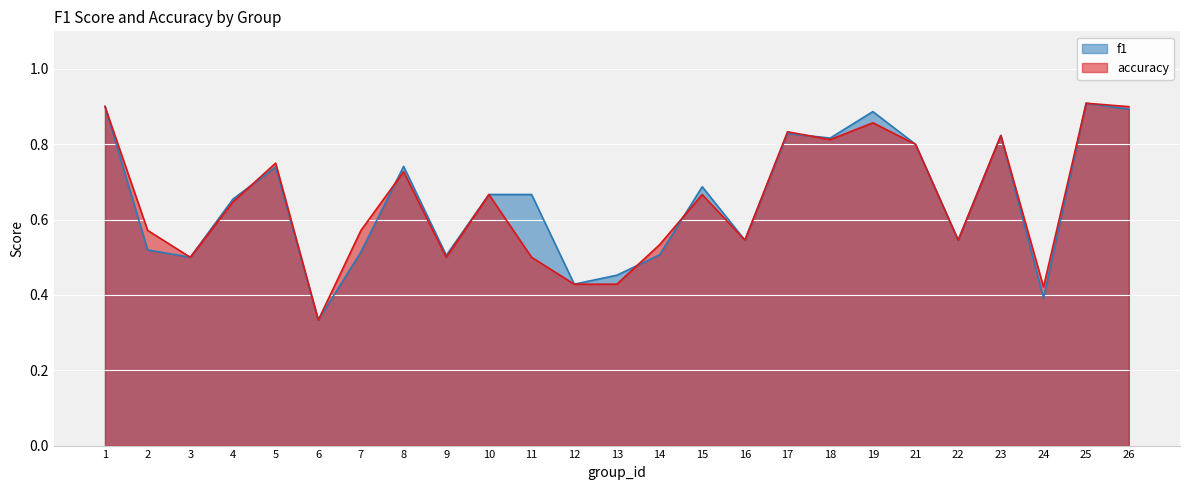

How many times do accuracy and f1 cross each other?

6